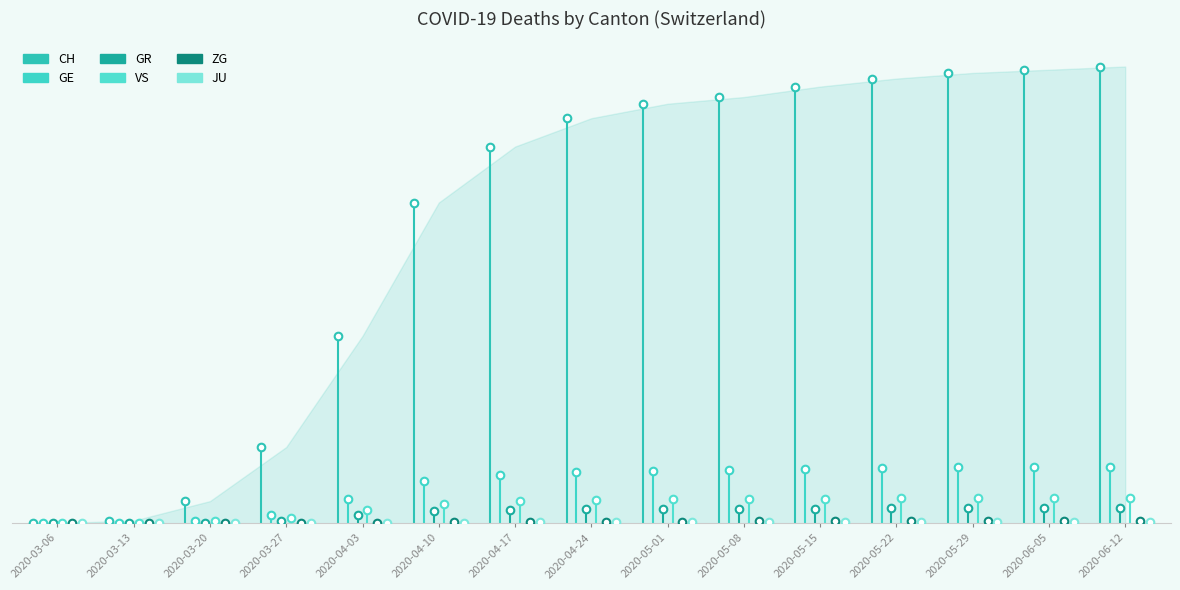

What are all the series names shown in the legend?

CH, GE, GR, VS, ZG, JU